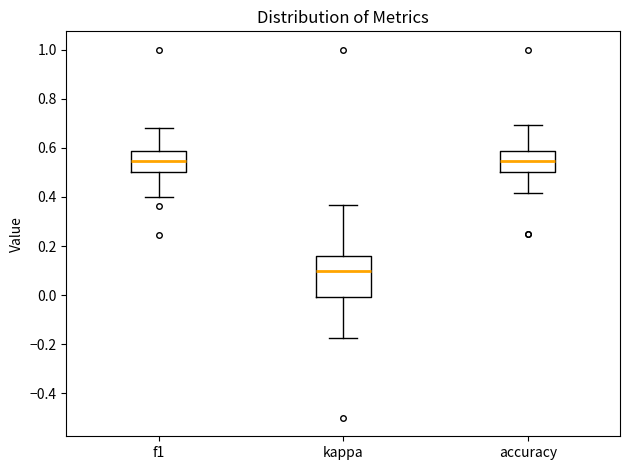

Reading left to right, transcribe this box plot: for each box, give where its median line is, the range the box spans, and where its two whiskers end, as read against the y-axis. The values are not printed on the chart, so give them approximately, as read against the axis.

f1: median 0.54, box 0.50 to 0.58, whiskers 0.40 to 0.68
kappa: median 0.10, box 0.00 to 0.16, whiskers -0.18 to 0.36
accuracy: median 0.54, box 0.50 to 0.58, whiskers 0.42 to 0.70